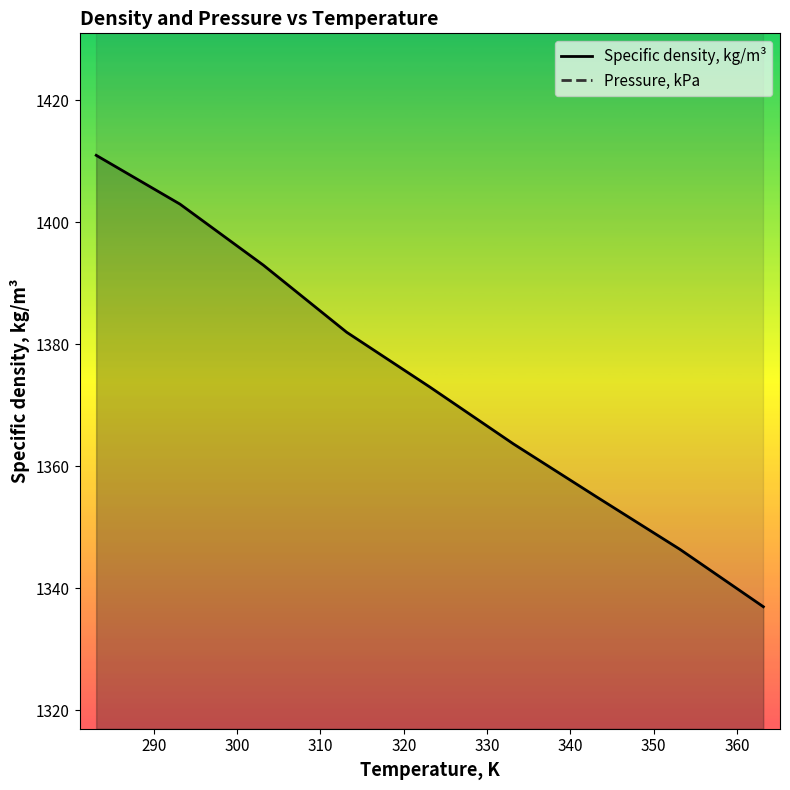

What is the sum of all values?

12364.1